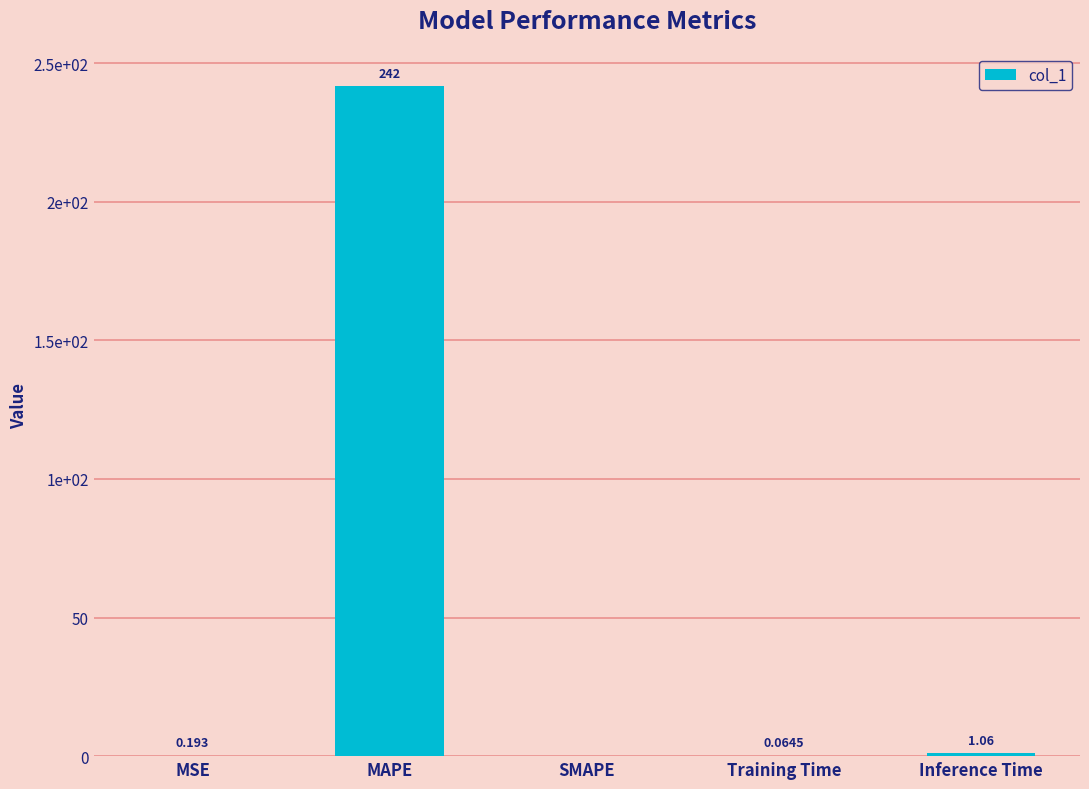

The chart shows a value of 0.1 at Training Time. True or false?

True